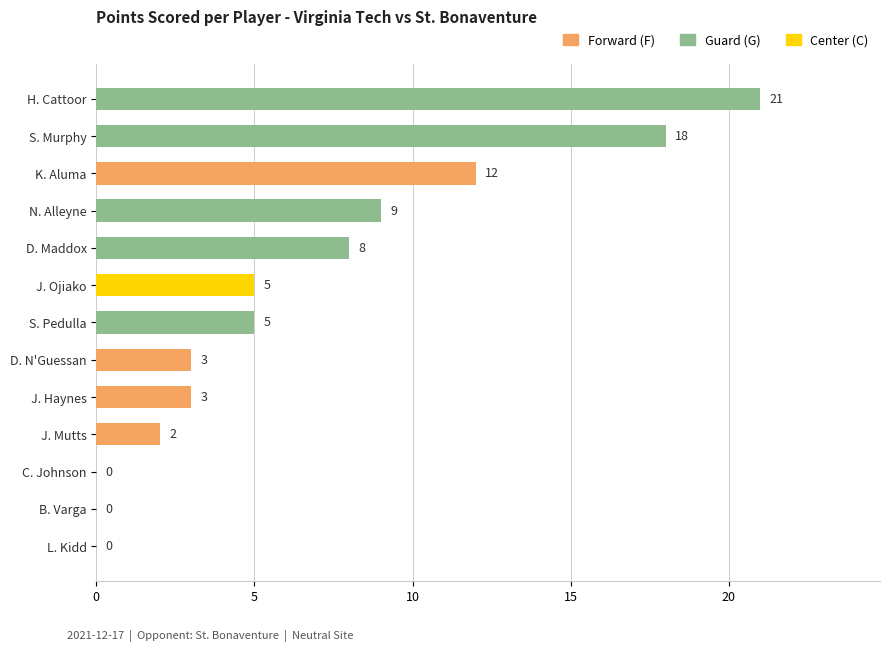

The chart shows a value of 3 at J. Haynes. True or false?

True